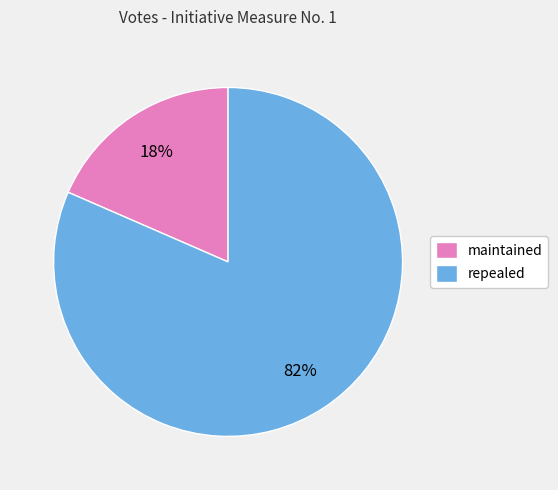

Which category has the smallest portion of the pie?

maintained